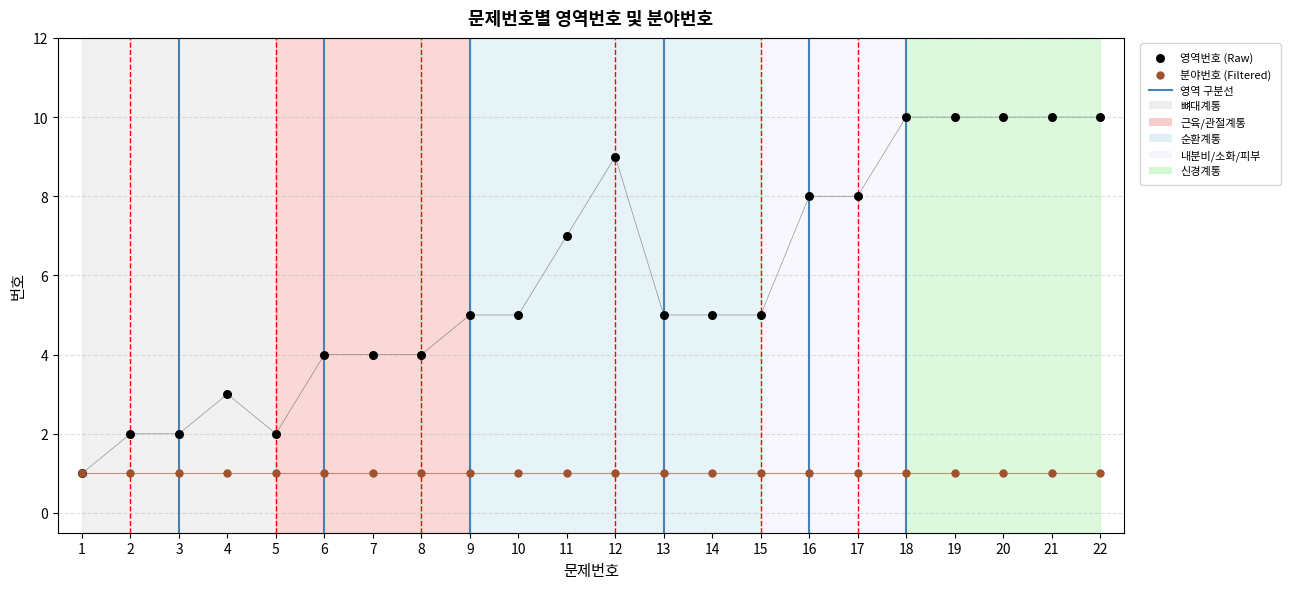

Which series has the largest Y range (max minus min)?

영역번호 (Raw)